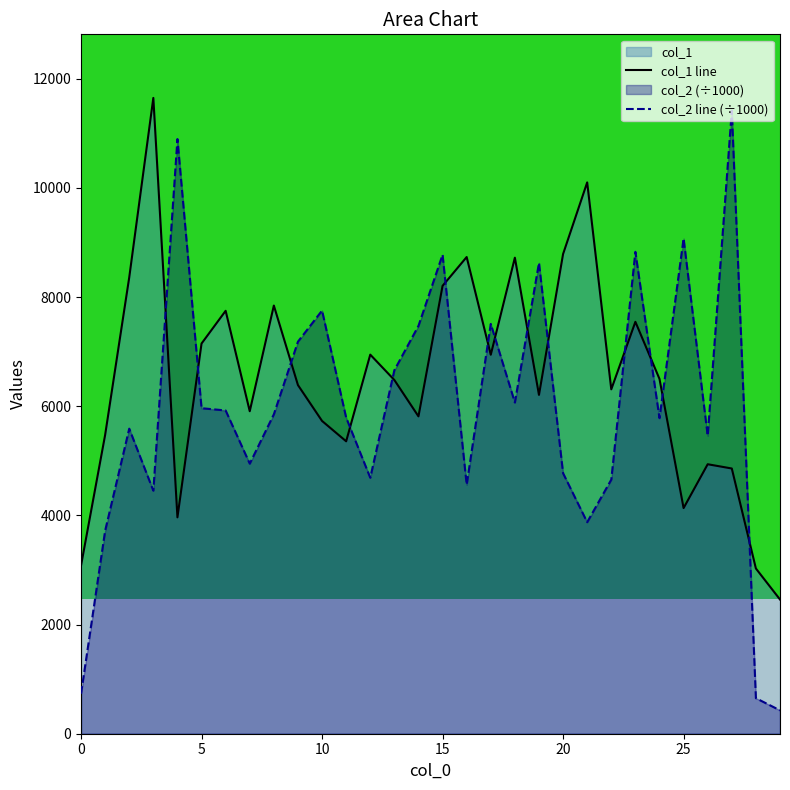

How many lines are shown in the chart?

2